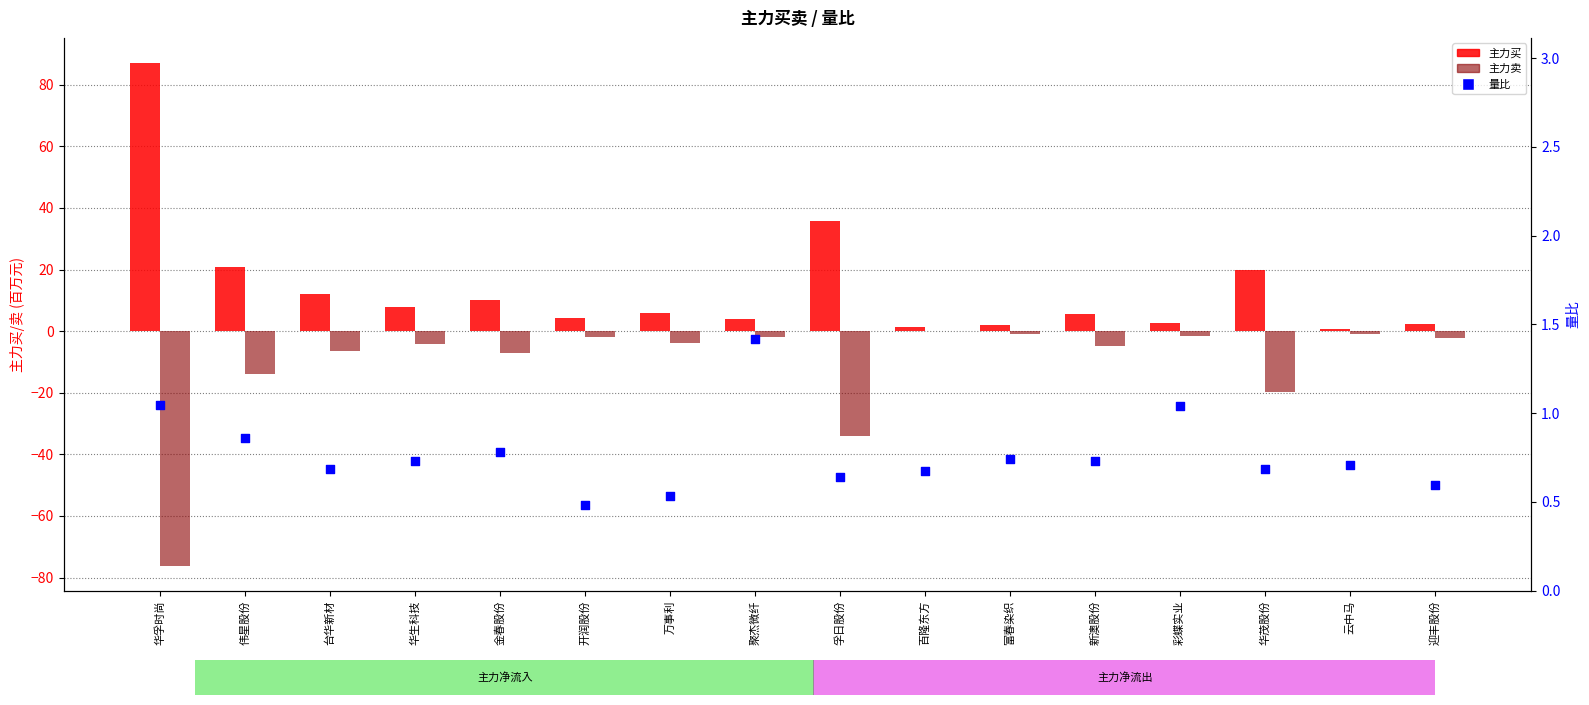

At how many categories does at least one series exceed 39?

1